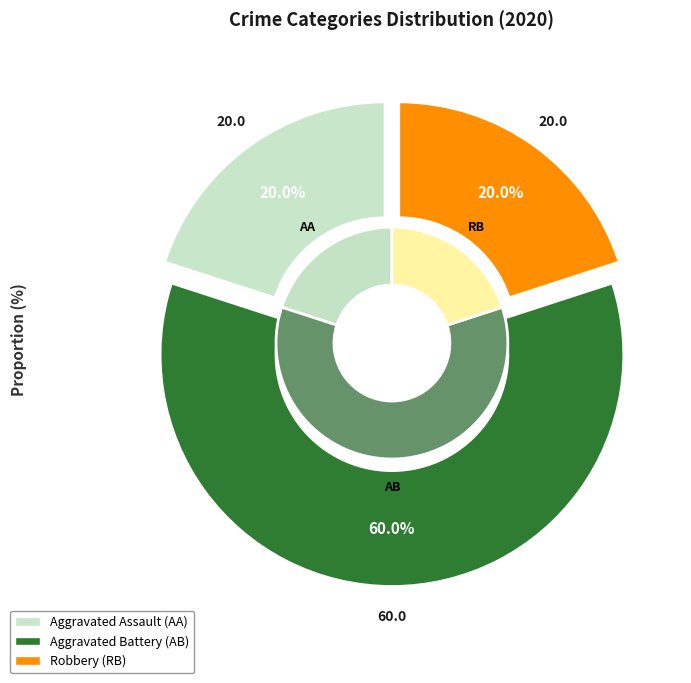

The Aggravated Assault slice represents 13% of the pie. True or false?

False